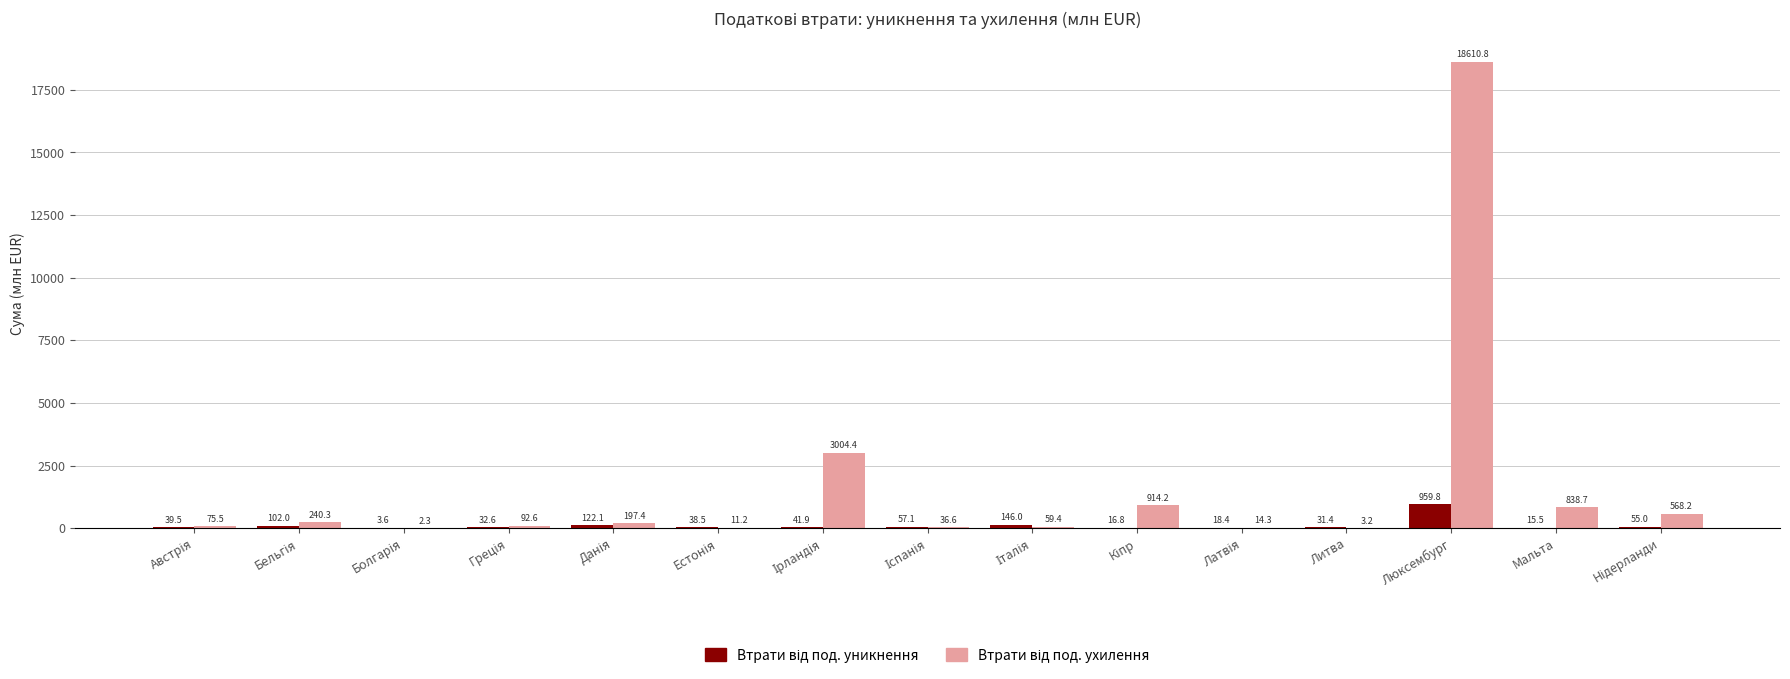

Which label corresponds to the largest value in the chart?

Люксембург